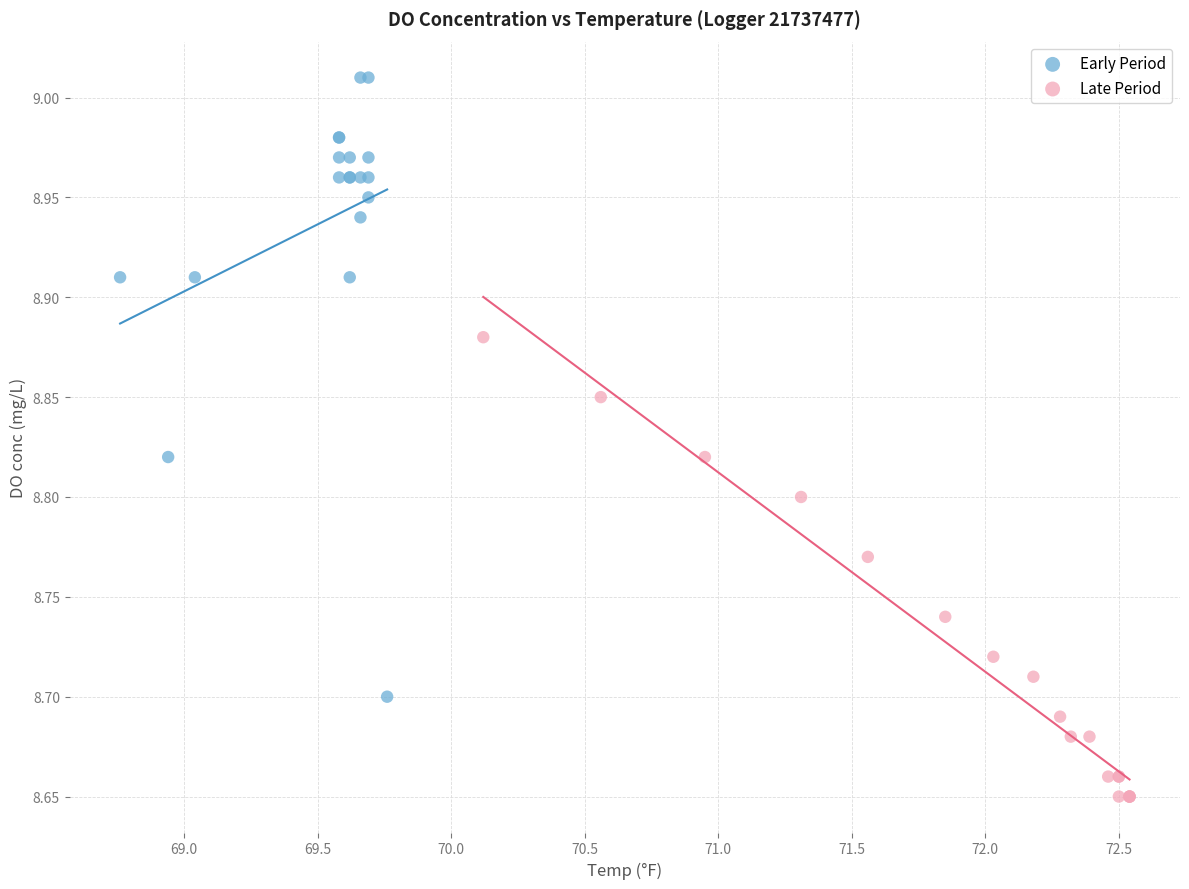

Which series reaches the minimum Y coordinate?

Late Period